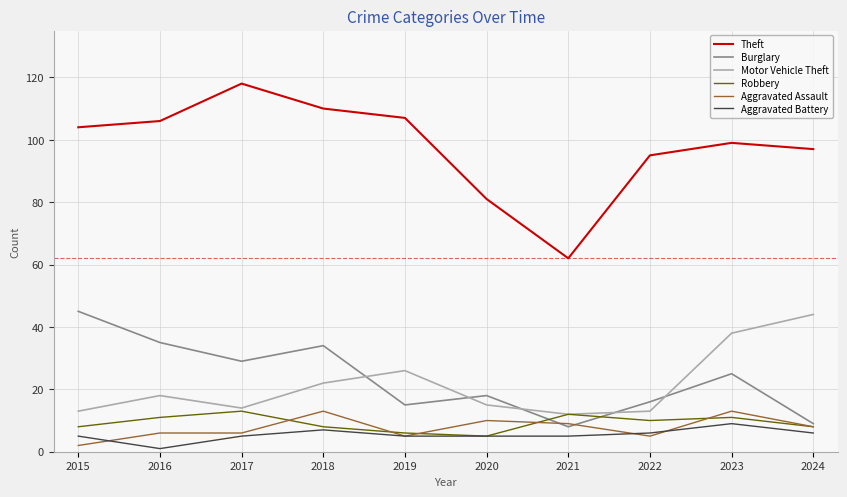

Between 2018 and 2020, which series saw the biggest shift?

Theft